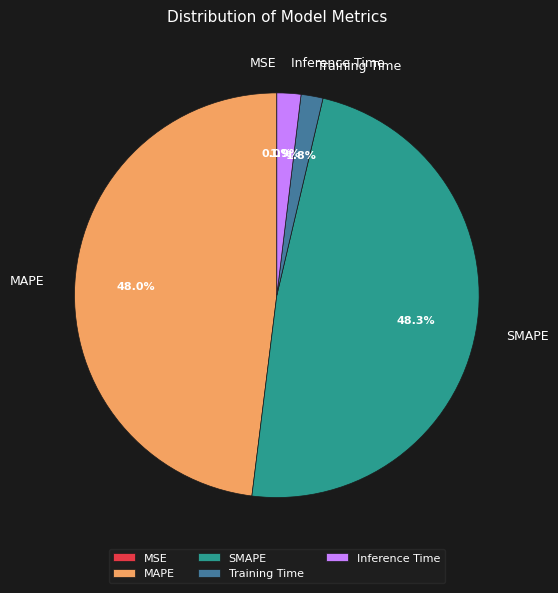

To the nearest percent, what is the average slice percentage?

20%